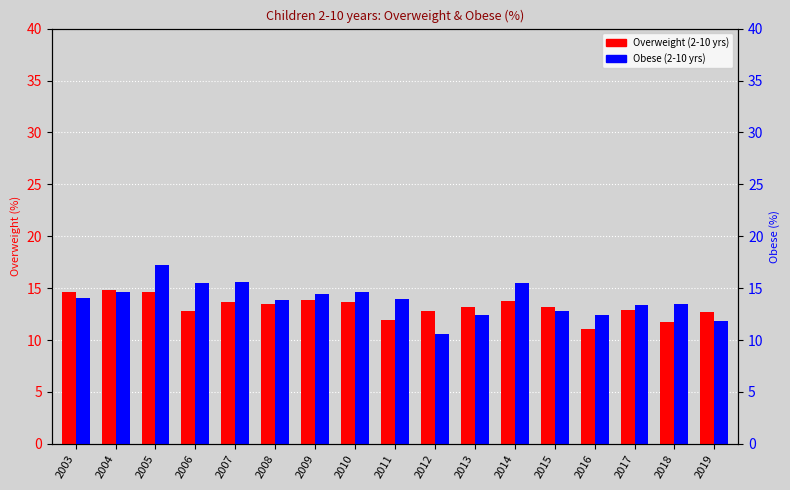

Which category has the highest value in the Obese (2-10 yrs) series?

2005